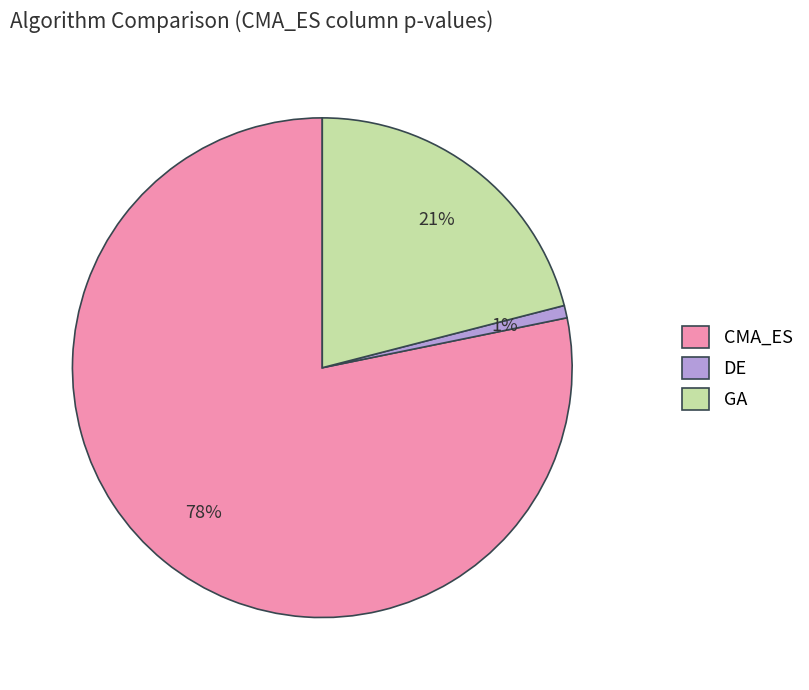

Which category accounts for the majority?

CMA_ES